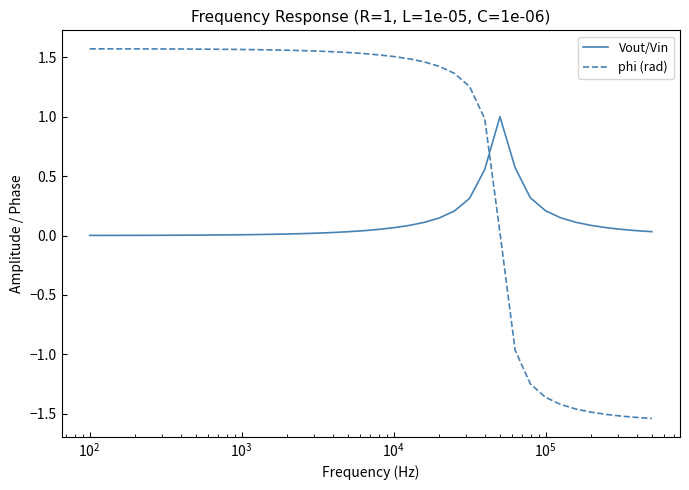

What is the highest value of the Vout/Vin series?

1.0